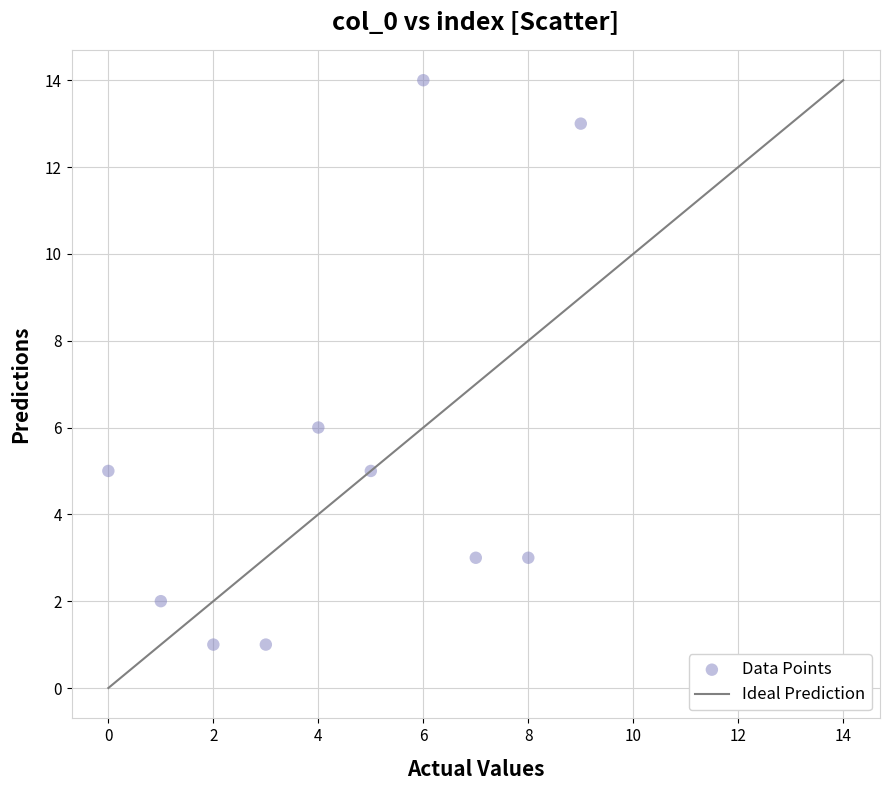

What is the average Y value?

5